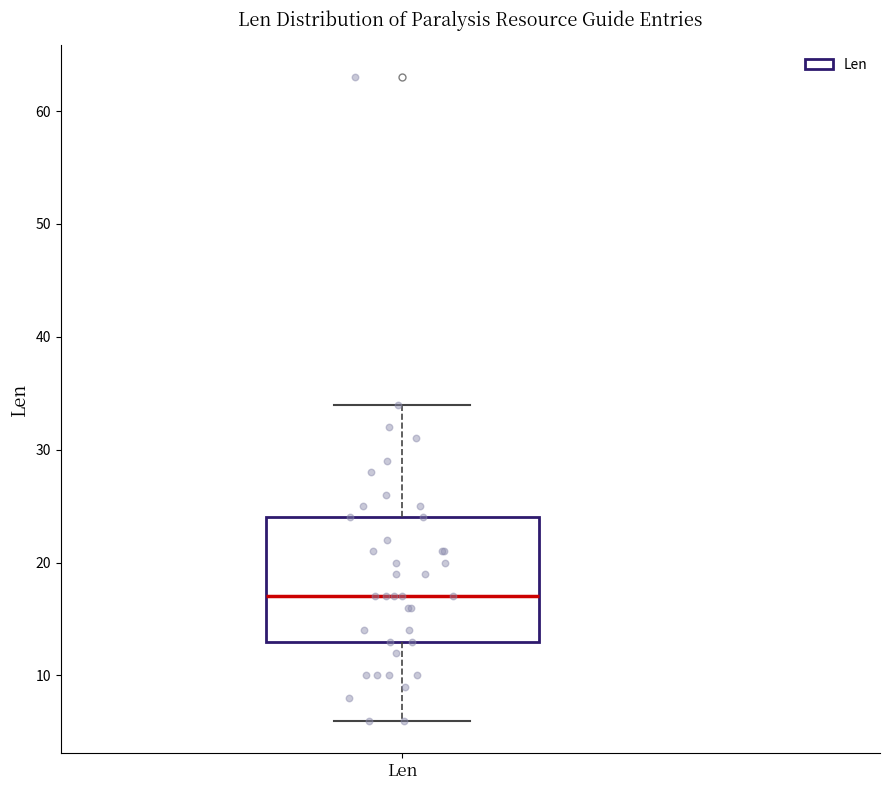

Where is the upper edge of the box for Len on the y-axis? The values are not printed on the chart, so give them approximately, as read against the axis.

24